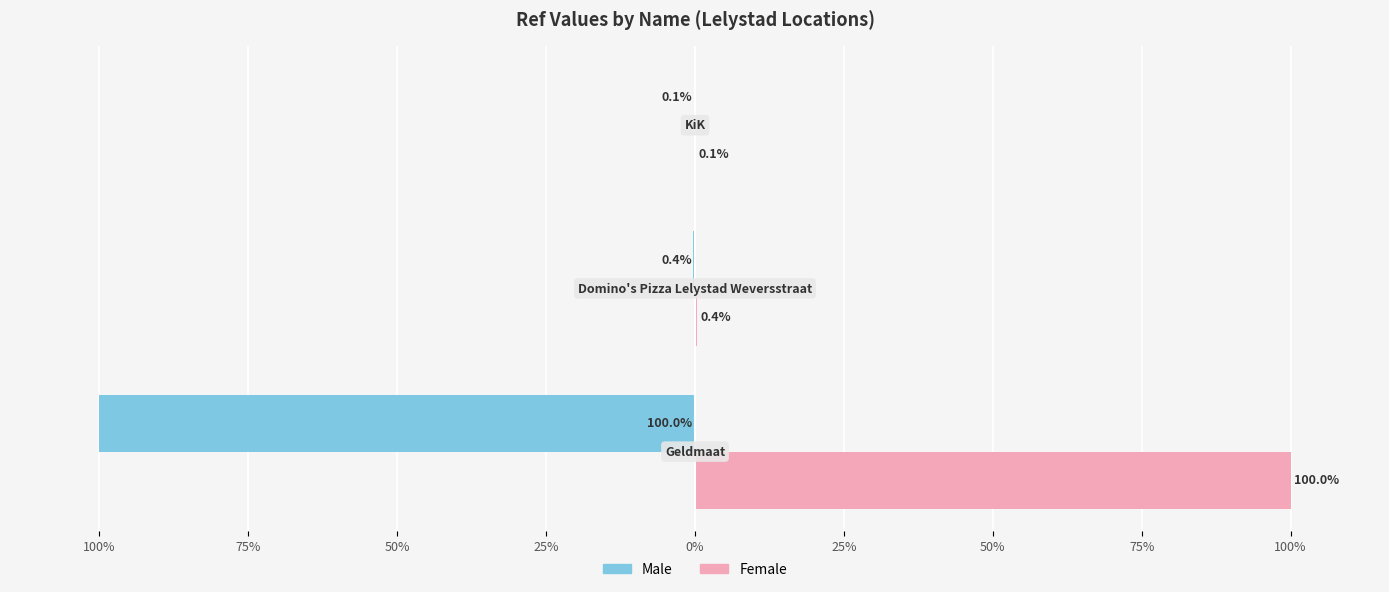

What are all the series names shown in the legend?

Male, Female